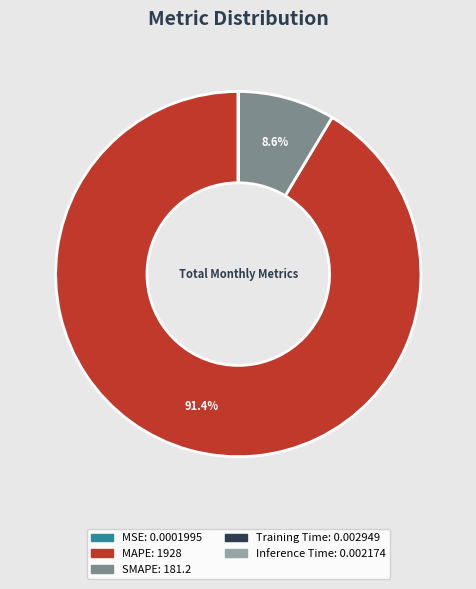

What percentage is NOT represented by MAPE?

8.6%